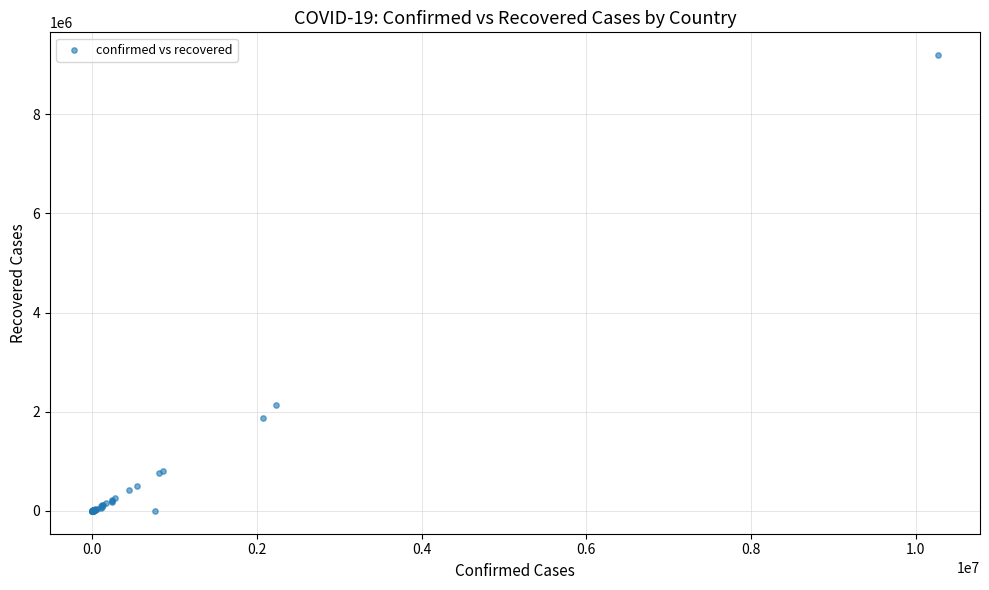

What Y value in the scatter plot is closest to 4594951?

2129491